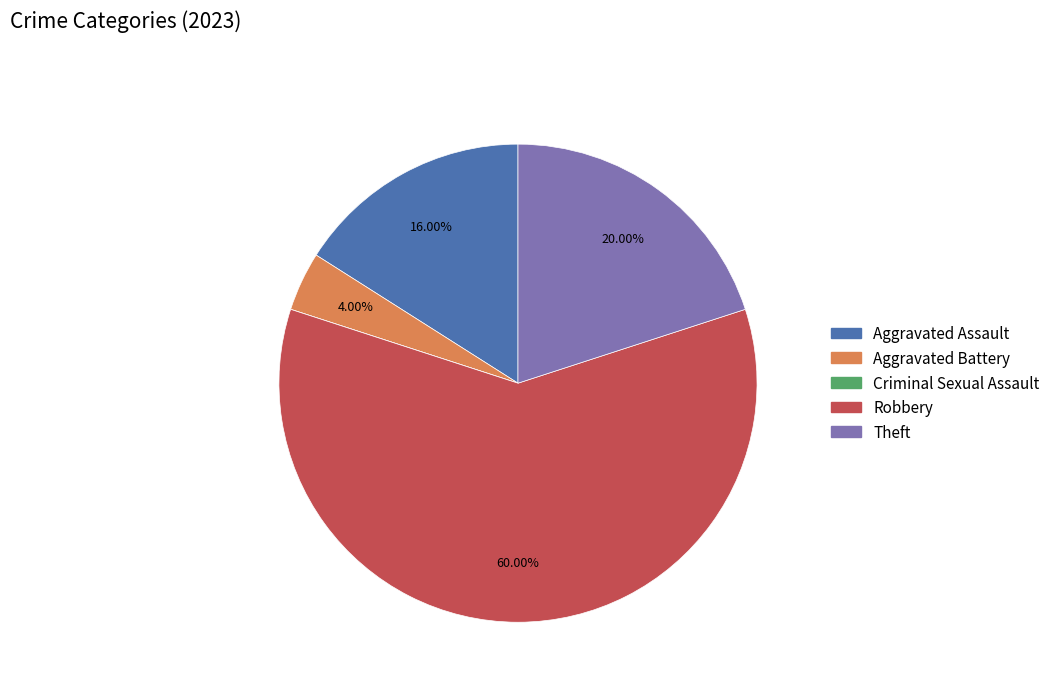

Does any single category account for the majority?

Yes